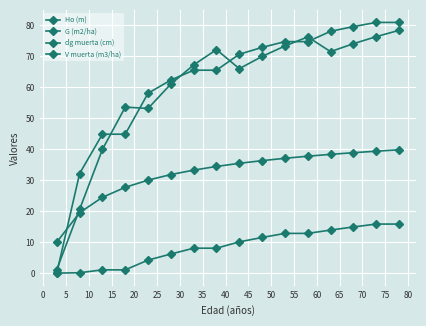

How many lines are shown in the chart?

4